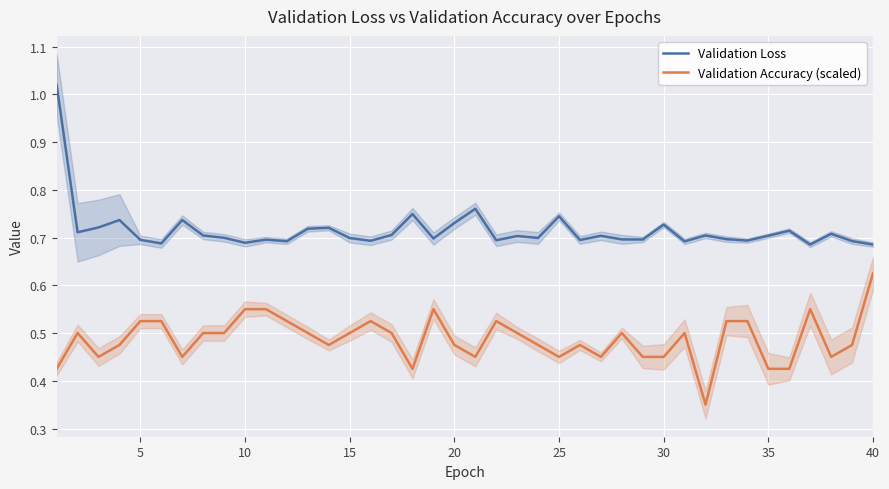

True or false: Validation Accuracy (scaled) and Validation Loss intersect in this chart.

False